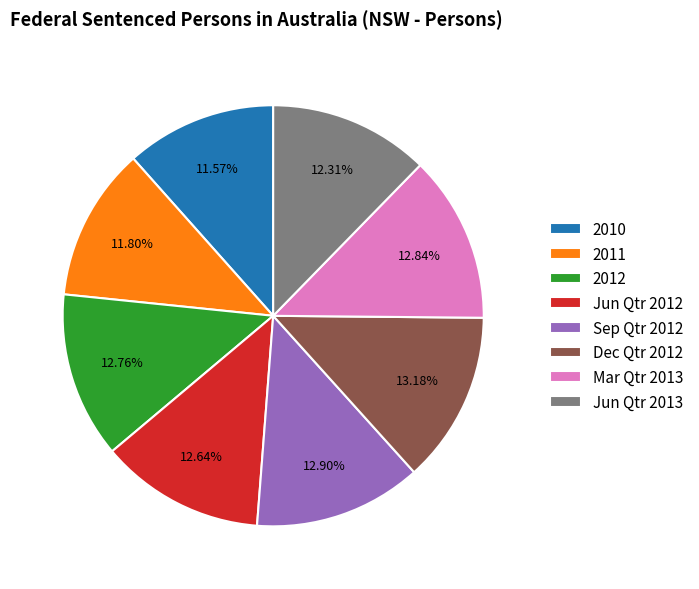

To the nearest percent, what is the average slice percentage?

12%